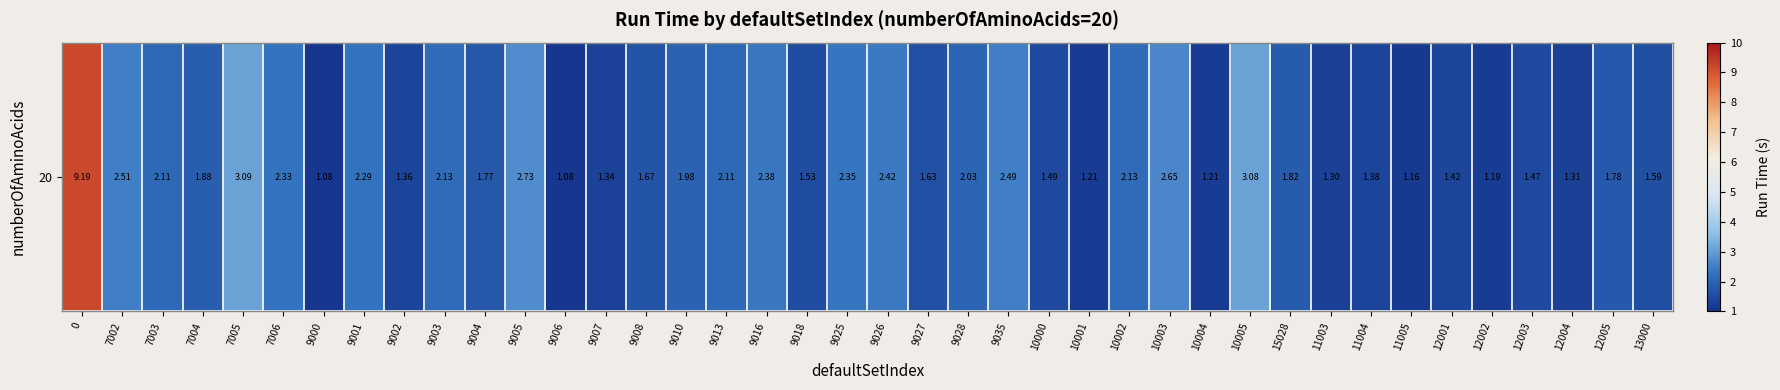

What is the sum of the values at 10001 and 9003?

3.3